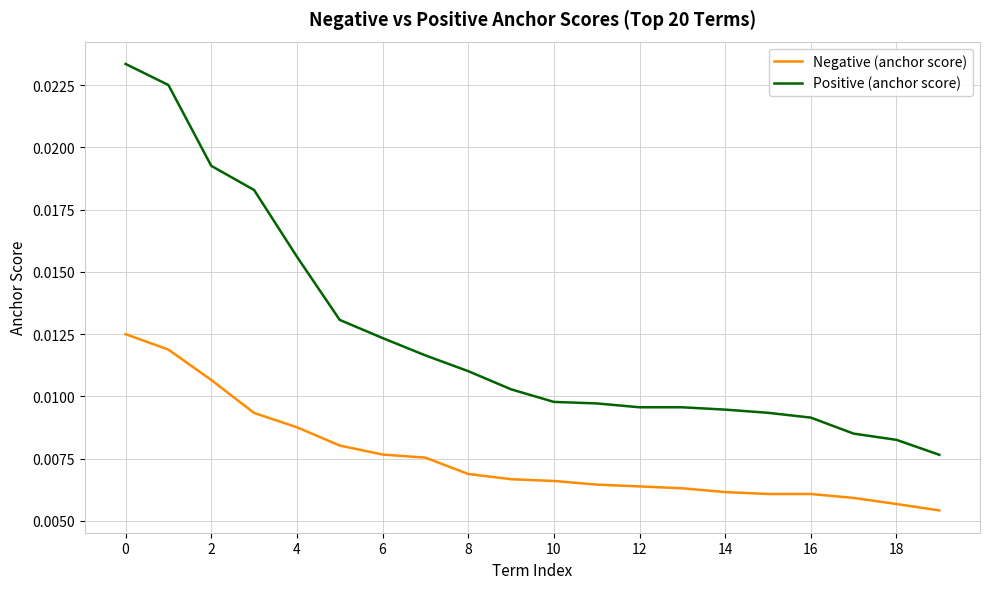

Which series has the widest spread of values?

Positive (anchor score)